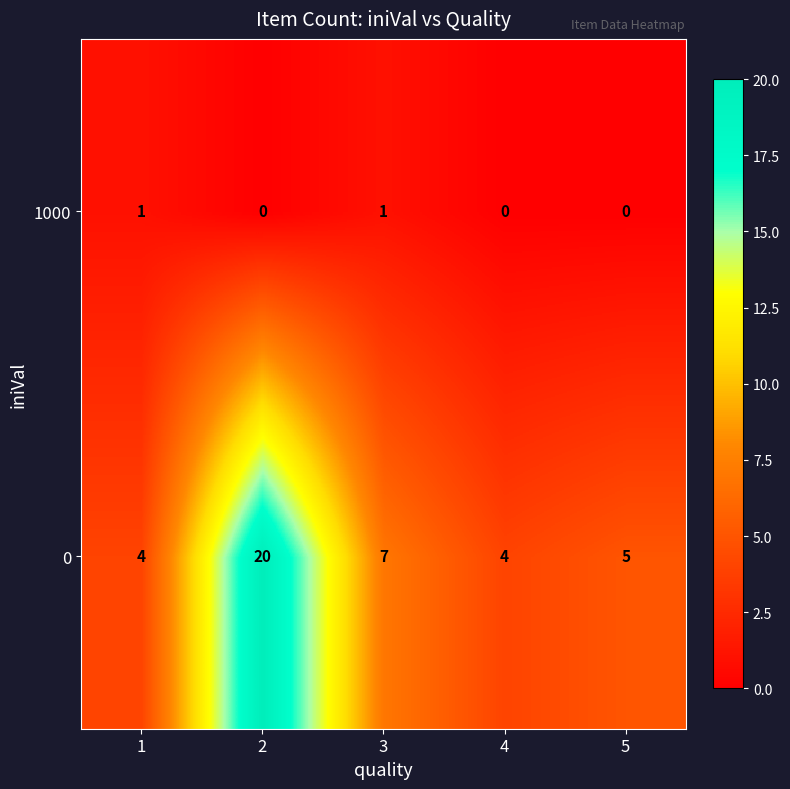

The value of 0 at 3 is 5. True or false?

False